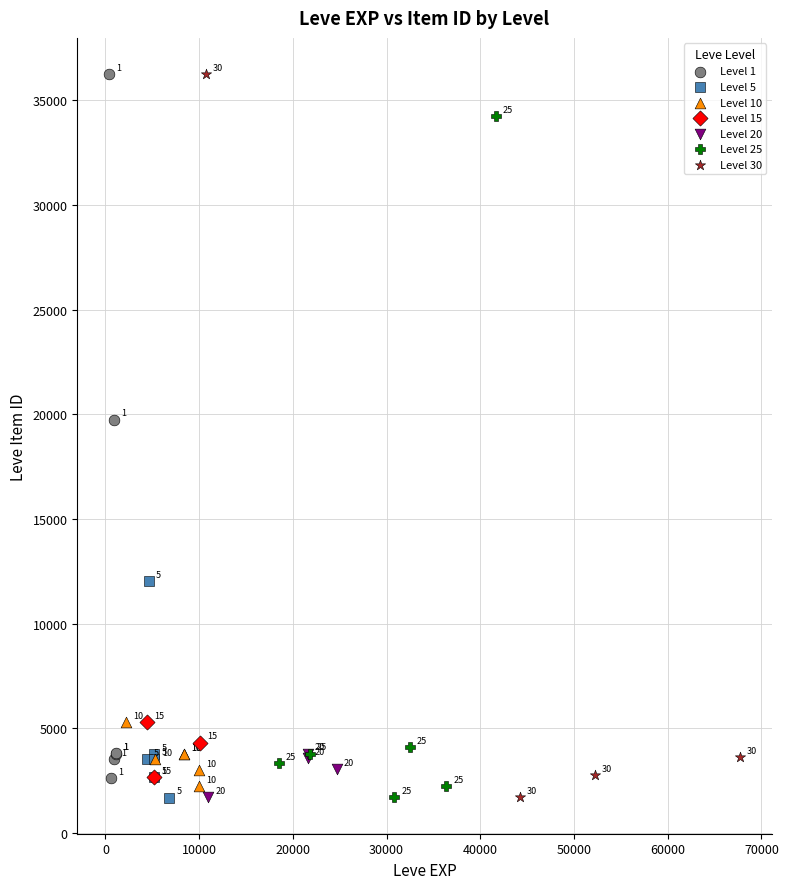

Which series reaches the minimum Y coordinate?

Level 5